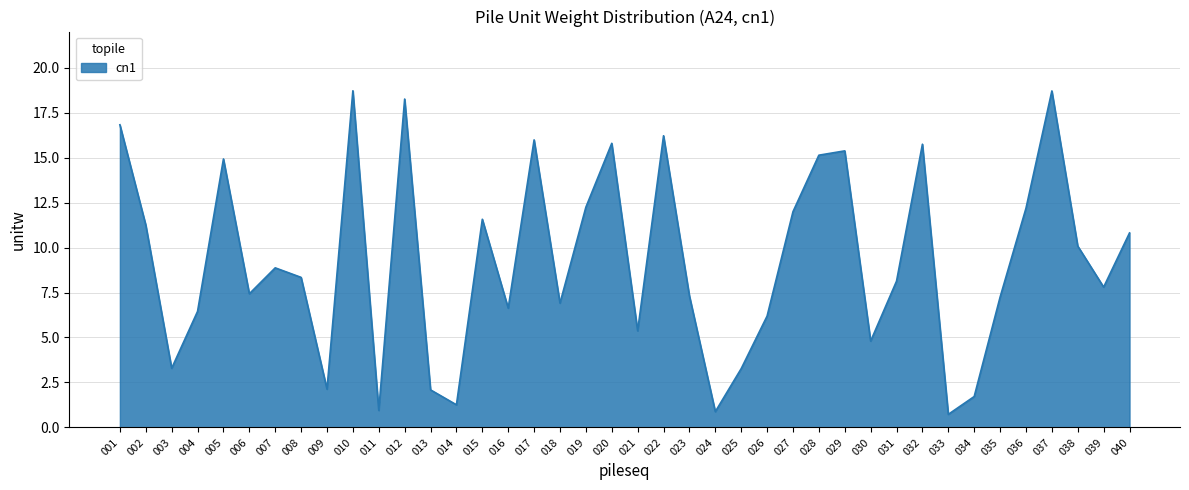

What is the average value?

9.2